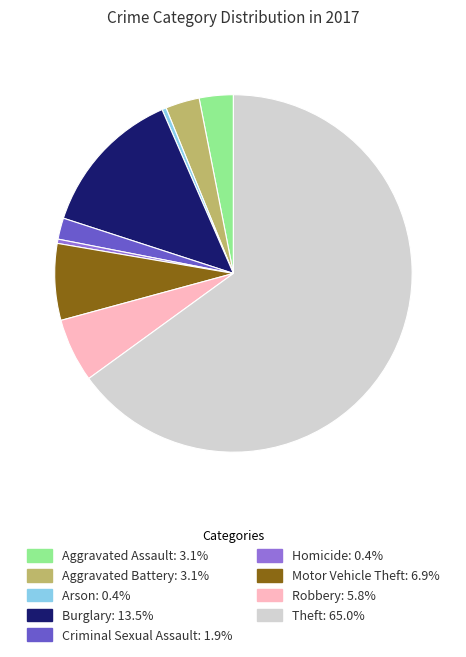

Which category has the biggest portion of the pie?

Theft